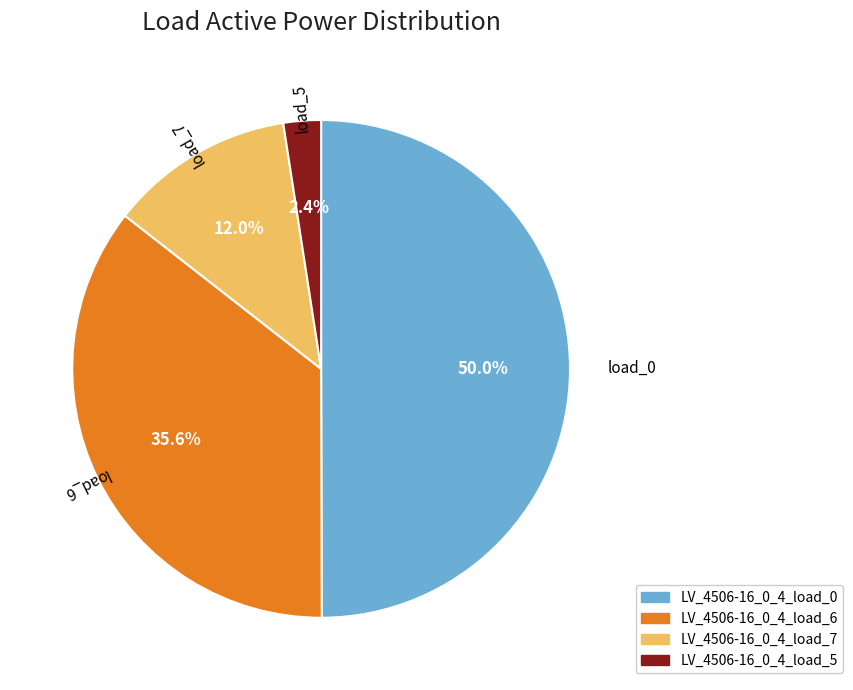

Does LV_4506-16_0_4_load_5 represent more than half of the total?

No